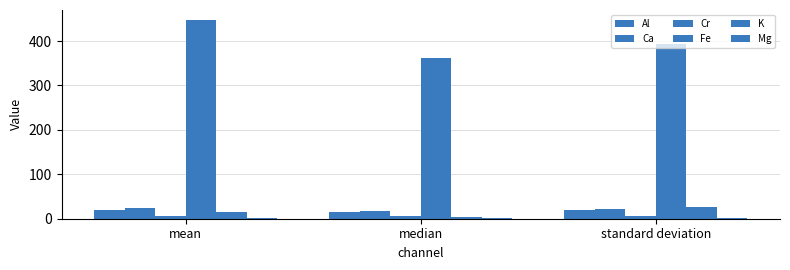

Are the bars horizontal?

No